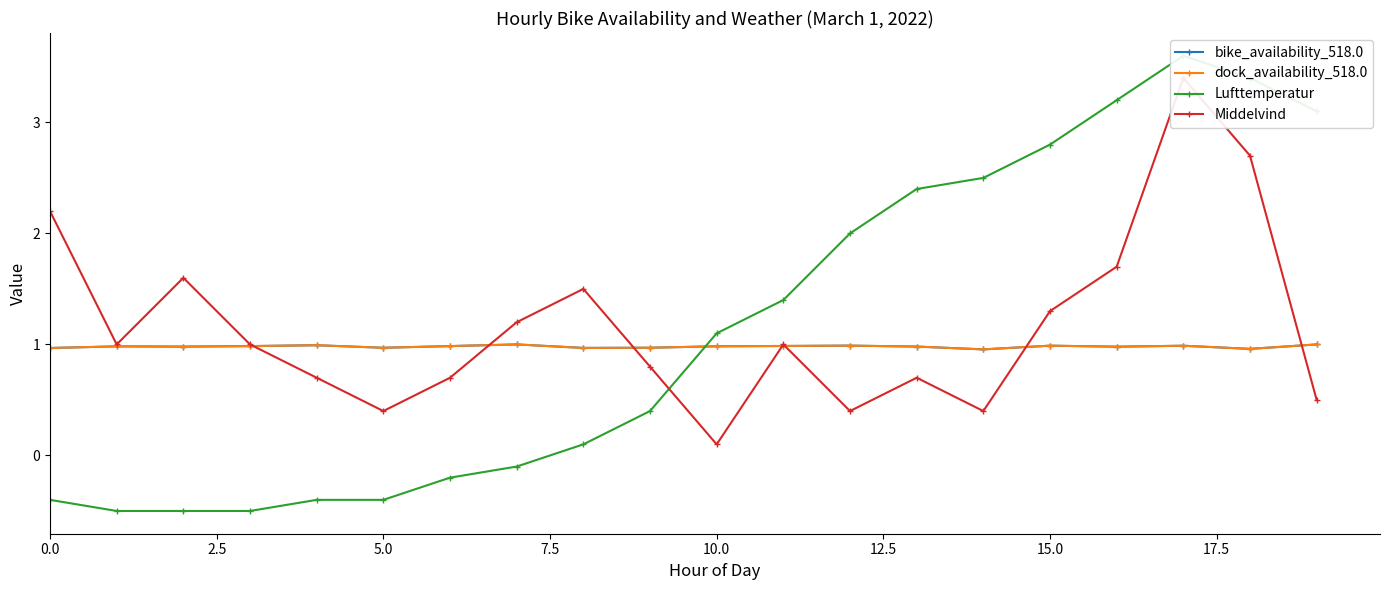

What is the label of the 13th point from the left?

12